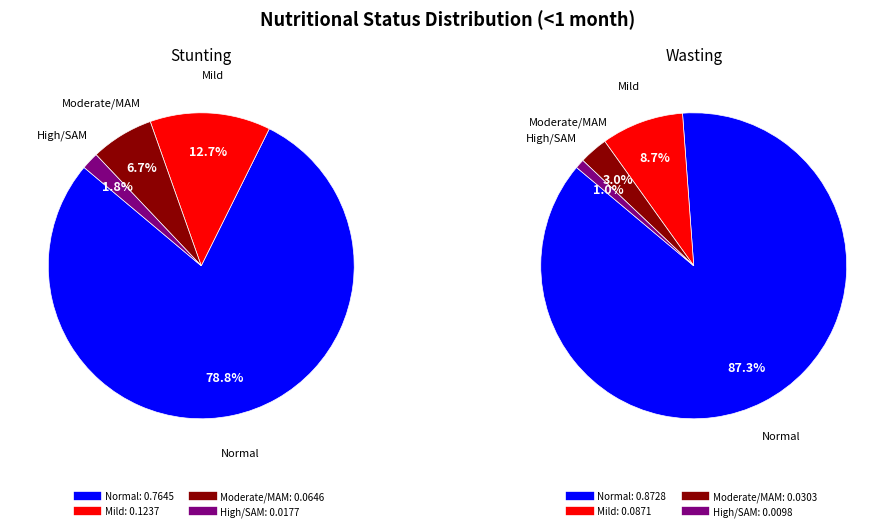

Between Stunting and Wasting, which series saw the biggest shift?

Wasting